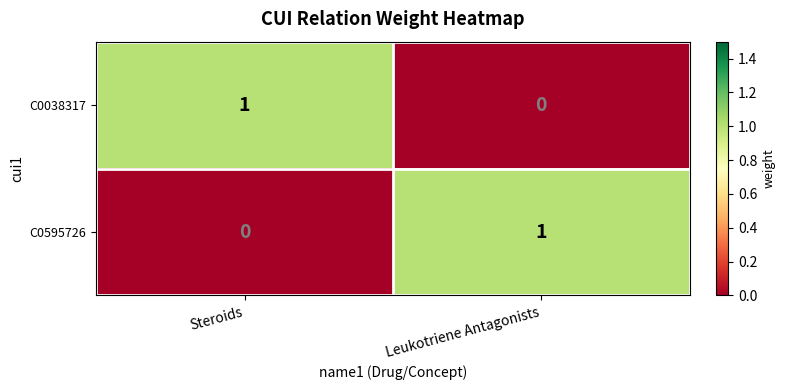

Is the value of C0595726 at Steroids greater than the value of C0038317 at Steroids?

No